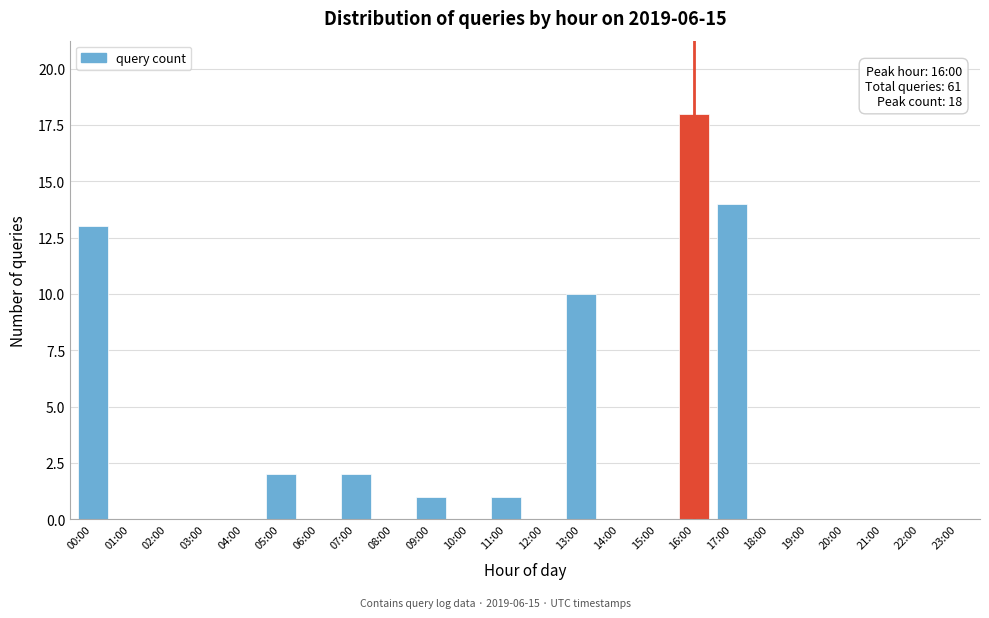

Reading left to right, what are all the values shown in this chart?

00:00=13	01:00=0	02:00=0	03:00=0	04:00=0	05:00=2	06:00=0	07:00=2	08:00=0	09:00=1	10:00=0	11:00=1	12:00=0	13:00=10	14:00=0	15:00=0	16:00=18	17:00=14	18:00=0	19:00=0	20:00=0	21:00=0	22:00=0	23:00=0